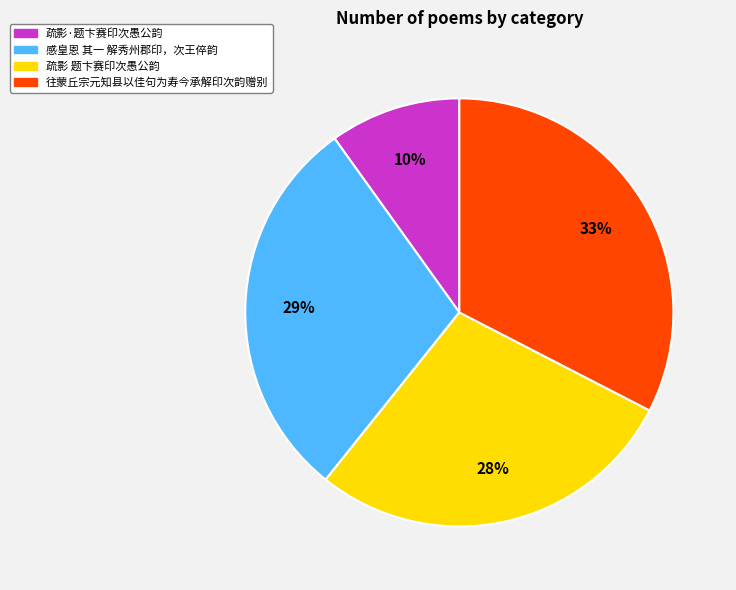

To the nearest percent, what is the difference between the largest and smallest slice percentages?

23%